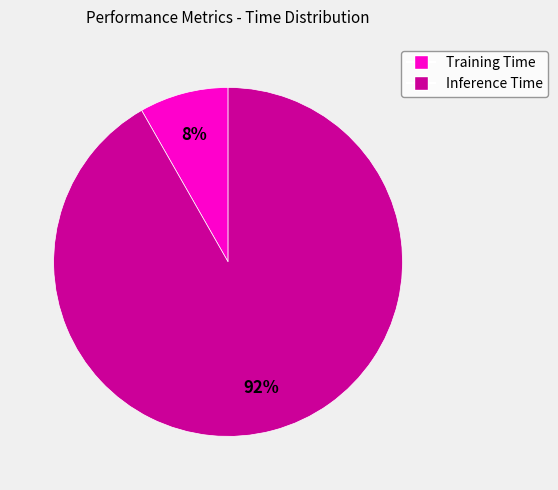

Is the sum of Training Time and Inference Time greater than half?

Yes